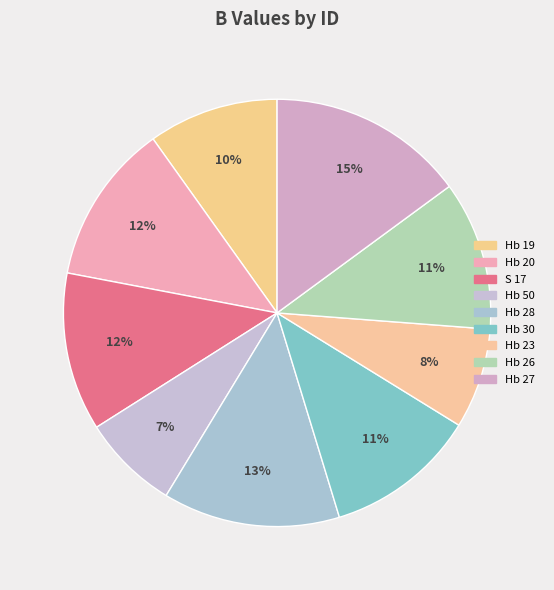

Is it true that Hb 30 is 5% of the pie?

False